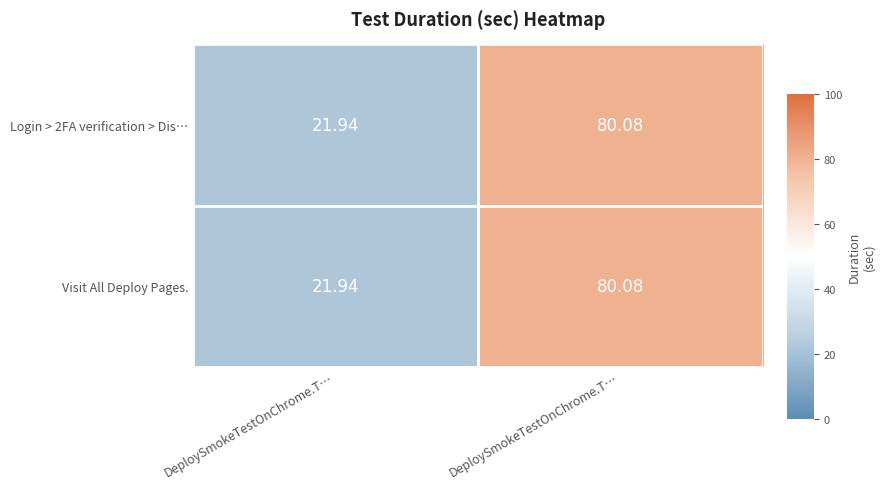

What is the greatest value displayed?

80.1